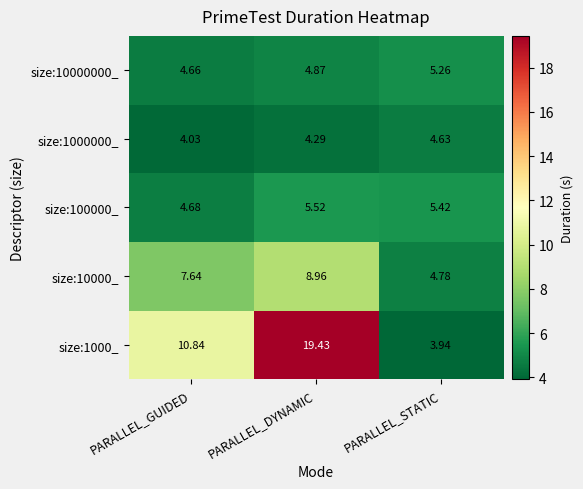

What is the total value across all series at PARALLEL_GUIDED?

31.9